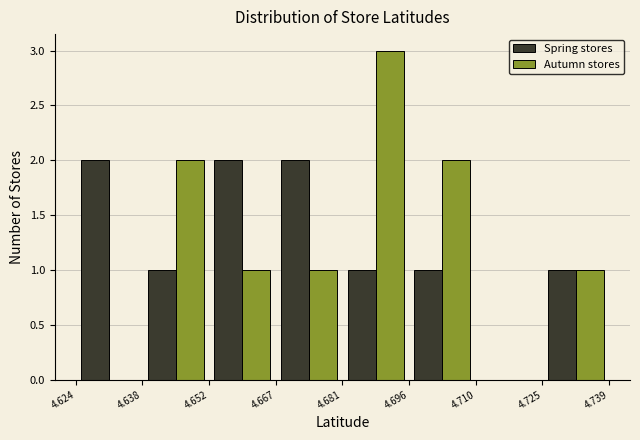

Reading left to right, list every range on the x-axis with the height of the bar of each series over it. The values are not printed on the chart, so give them approximately, as read against the axis.

4.624 to 4.638: Spring stores=2	Autumn stores=0
4.638 to 4.652: Spring stores=1	Autumn stores=2
4.652 to 4.667: Spring stores=2	Autumn stores=1
4.667 to 4.681: Spring stores=2	Autumn stores=1
4.681 to 4.696: Spring stores=1	Autumn stores=3
4.696 to 4.710: Spring stores=1	Autumn stores=2
4.710 to 4.725: Spring stores=0	Autumn stores=0
4.725 to 4.739: Spring stores=1	Autumn stores=1